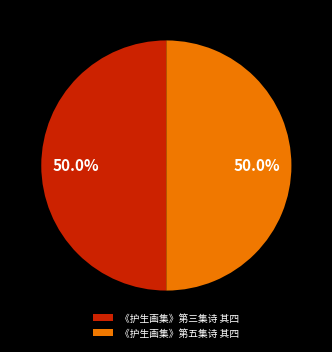

The 《护生画集》第三集诗 其四 slice represents 65% of the pie. True or false?

False